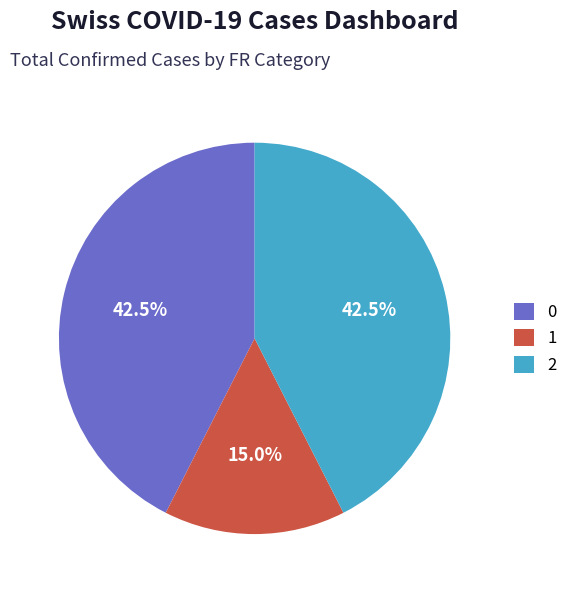

How many slices are in this pie chart?

3